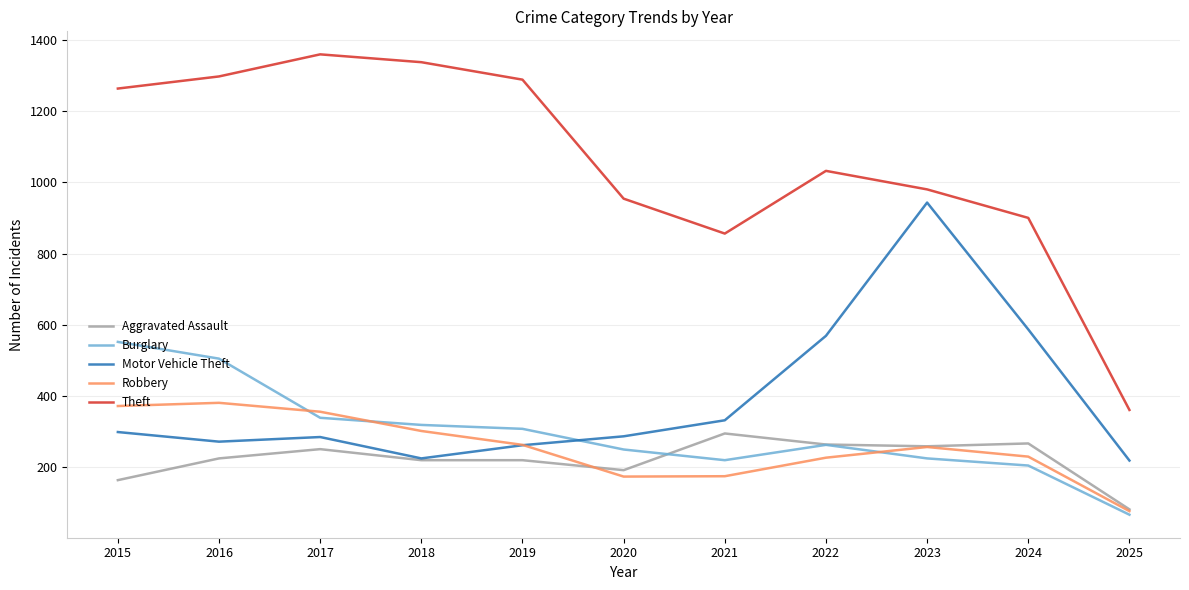

List the series in order of their peak value, lowest first.

Aggravated Assault, Robbery, Burglary, Motor Vehicle Theft, Theft